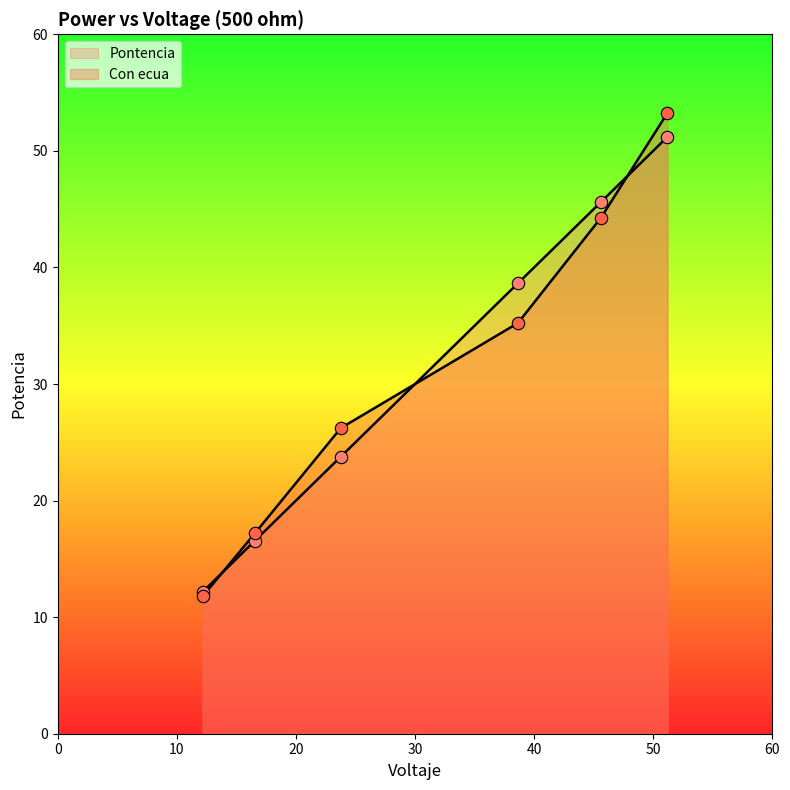

Which series reaches the minimum Y coordinate?

Con ecua